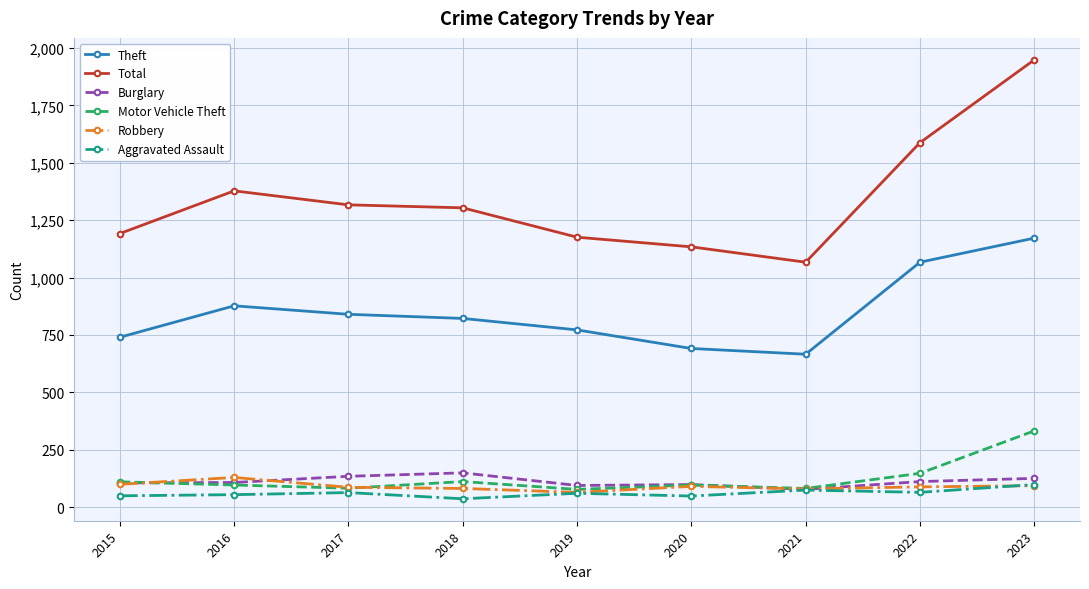

The Total series shows 1590 at 2021. True or false?

False